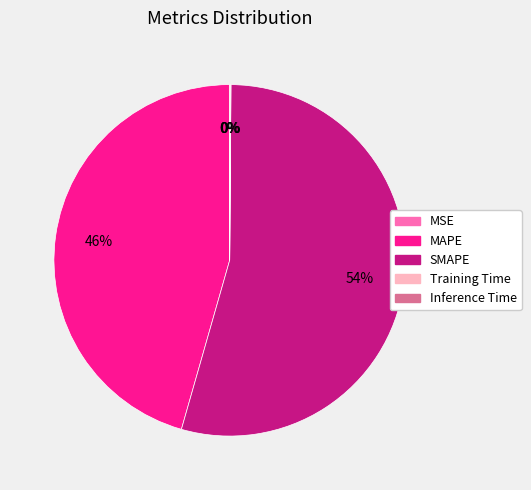

Which slice represents more than half of the pie?

SMAPE